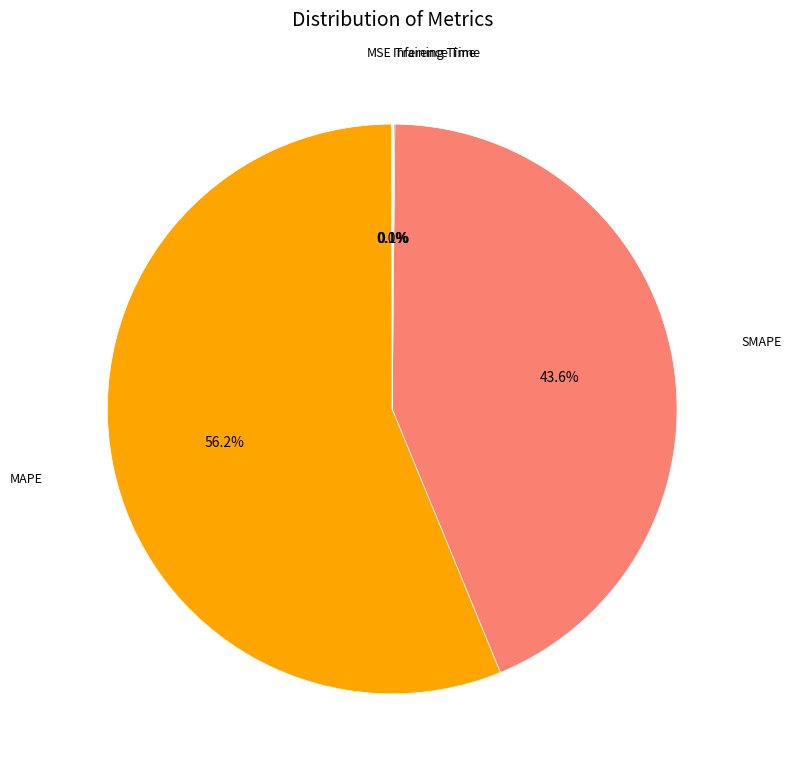

What is the largest slice in the pie chart?

MAPE